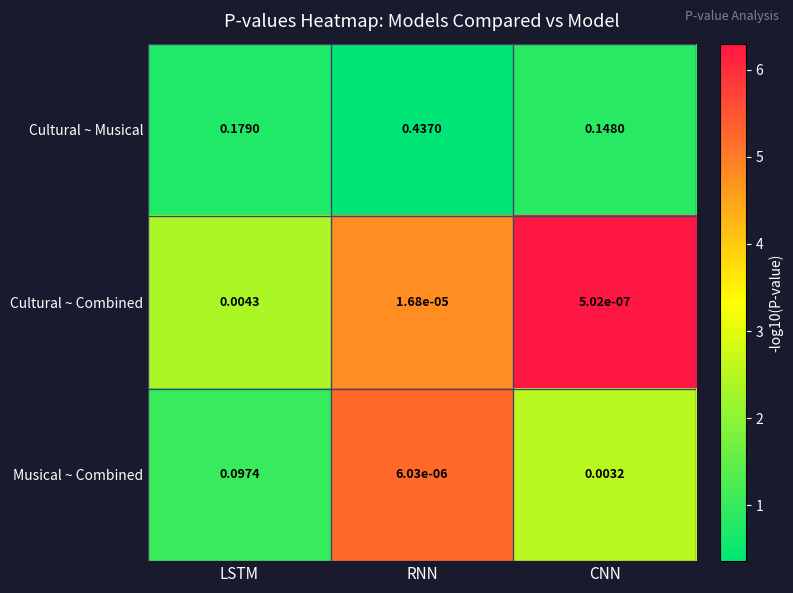

Which category has the lowest value in the Musical ~ Combined series?

RNN